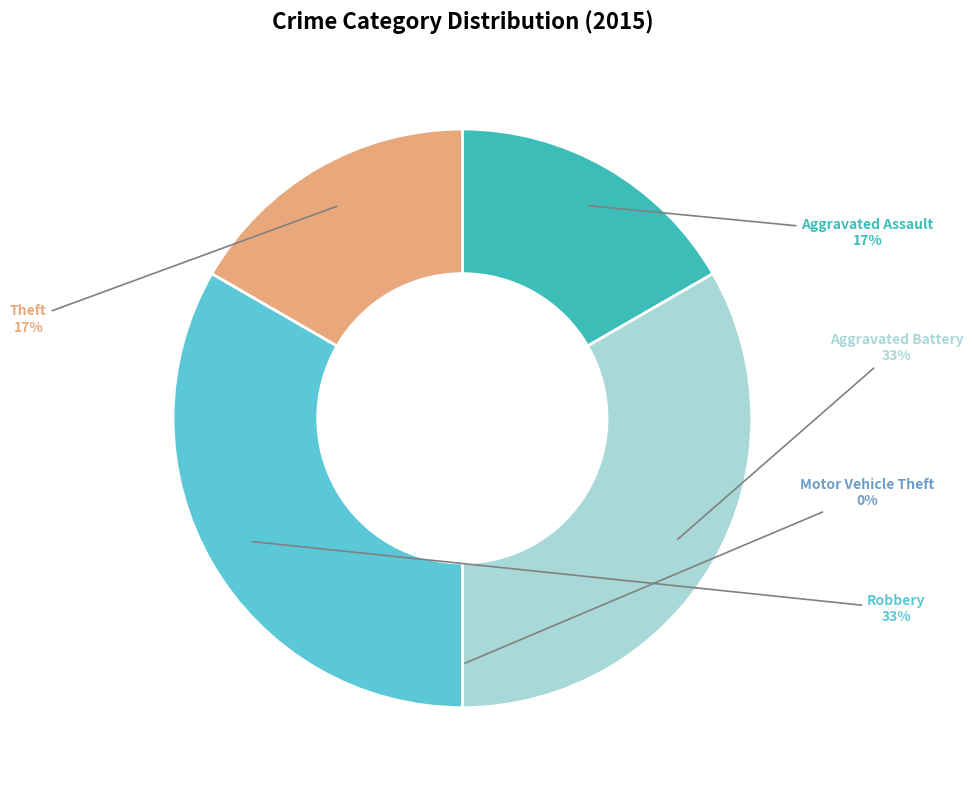

Rank the categories by value from highest to lowest.

Aggravated Battery, Robbery, Aggravated Assault, Theft, Motor Vehicle Theft